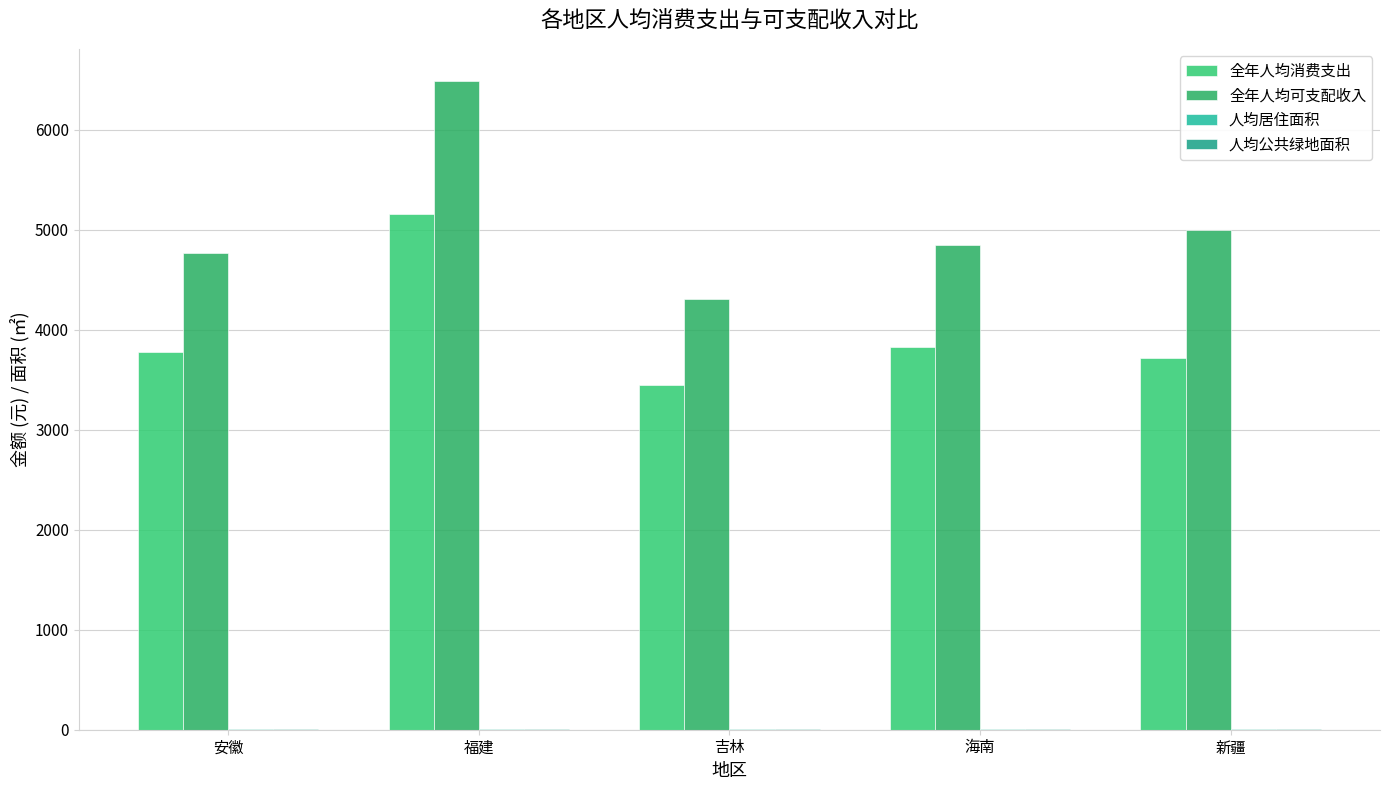

At which label is 全年人均消费支出 closest to 4304?

海南